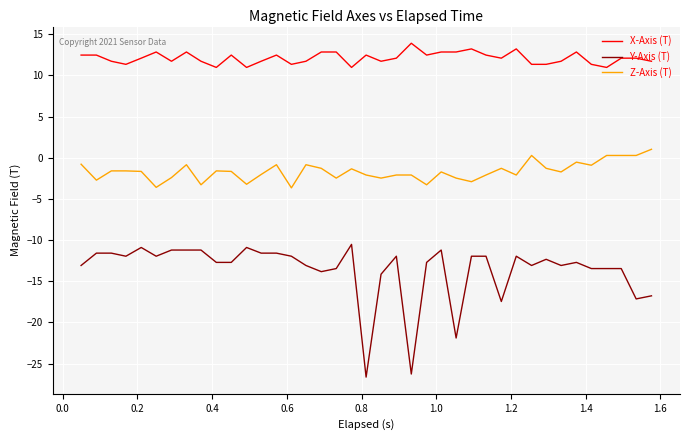

What is the maximum value shown in the chart?

13.9